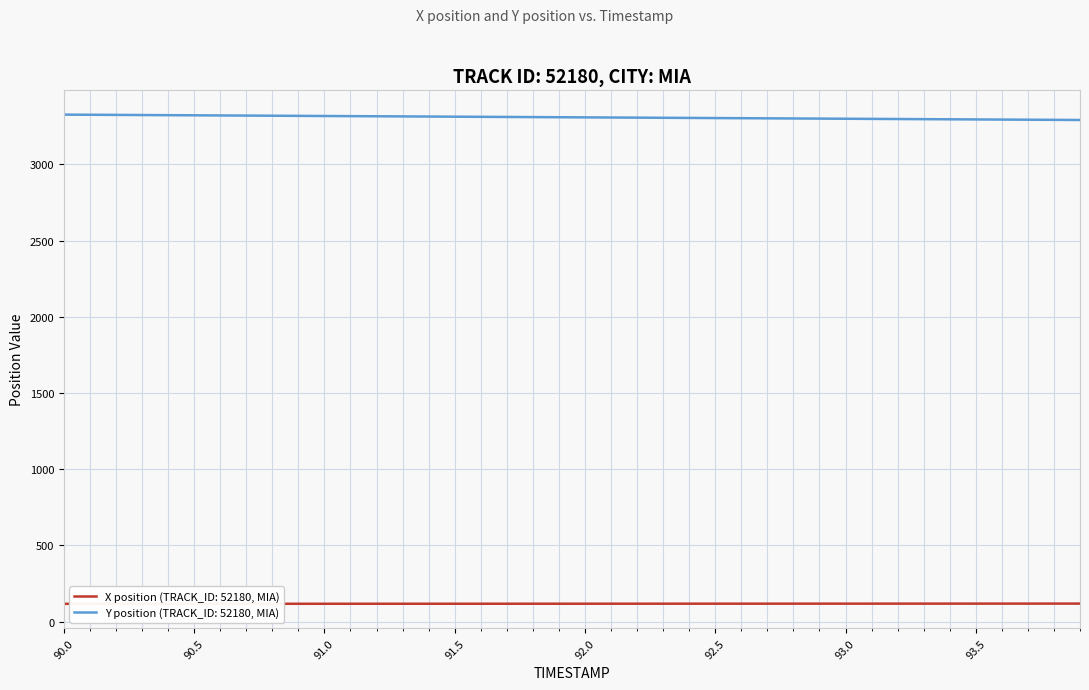

List the series in order of their overall mean, highest first.

Y position (TRACK_ID: 52180, MIA), X position (TRACK_ID: 52180, MIA)